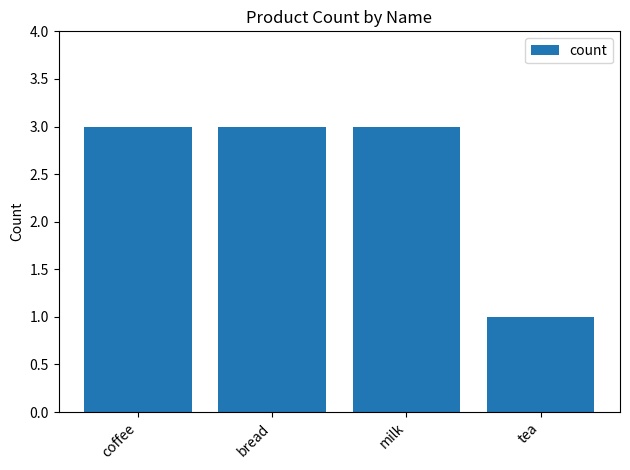

What is the change in value from coffee to tea?

-2